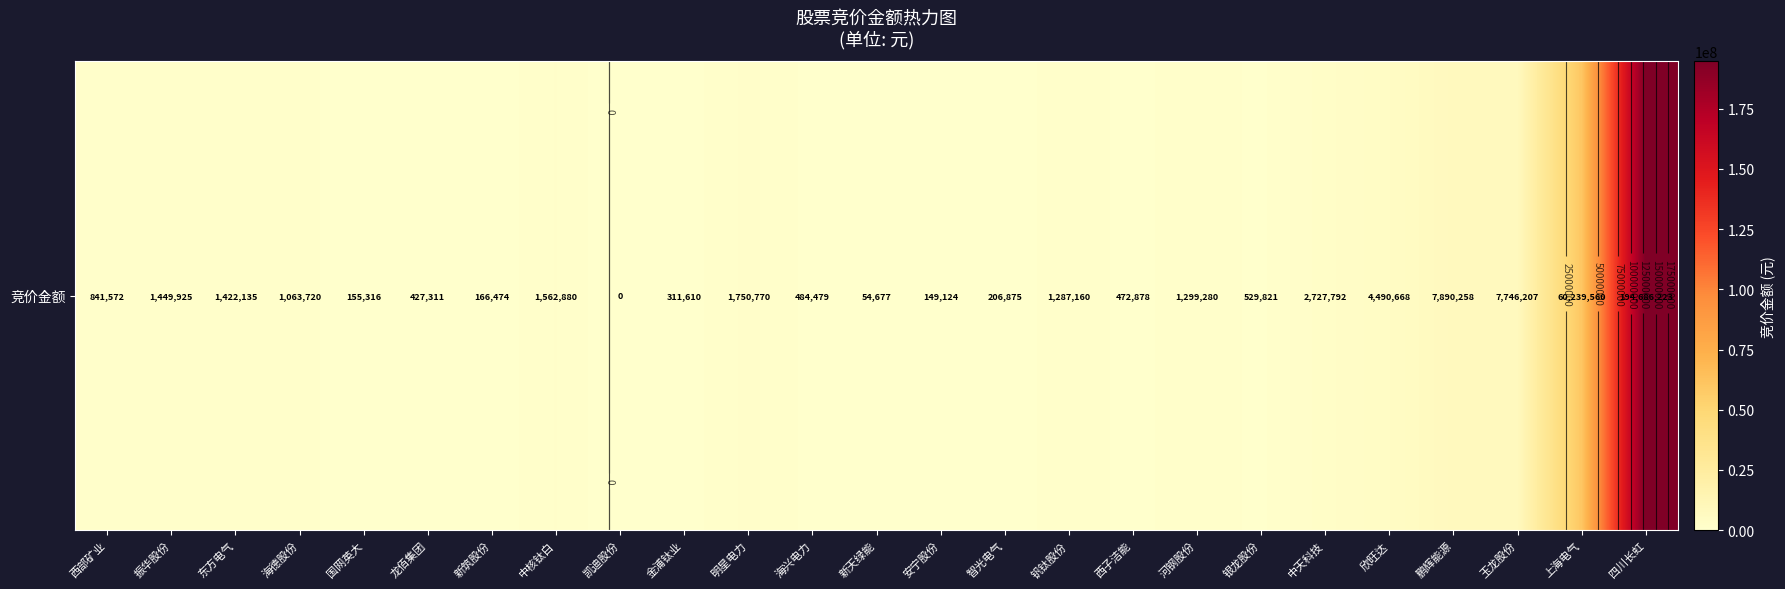

List the labels in order of value, smallest first.

凯迪股份, 新天绿能, 安宁股份, 国网英大, 新筑股份, 智光电气, 金浦钛业, 龙佰集团, 西子洁能, 海兴电力, 银龙股份, 西部矿业, 海德股份, 钒钛股份, 河钢股份, 东方电气, 振华股份, 中核钛白, 明星电力, 中天科技, 欣旺达, 玉龙股份, 鹏辉能源, 上海电气, 四川长虹